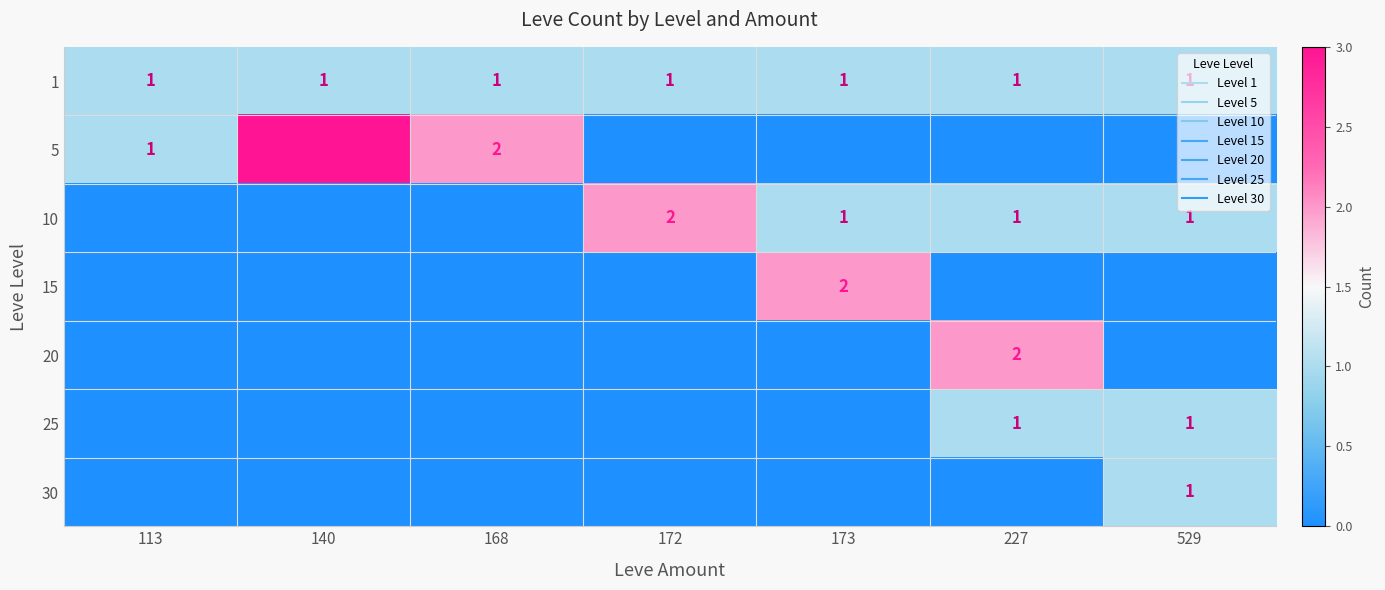

At how many categories does at least one series exceed 0?

7